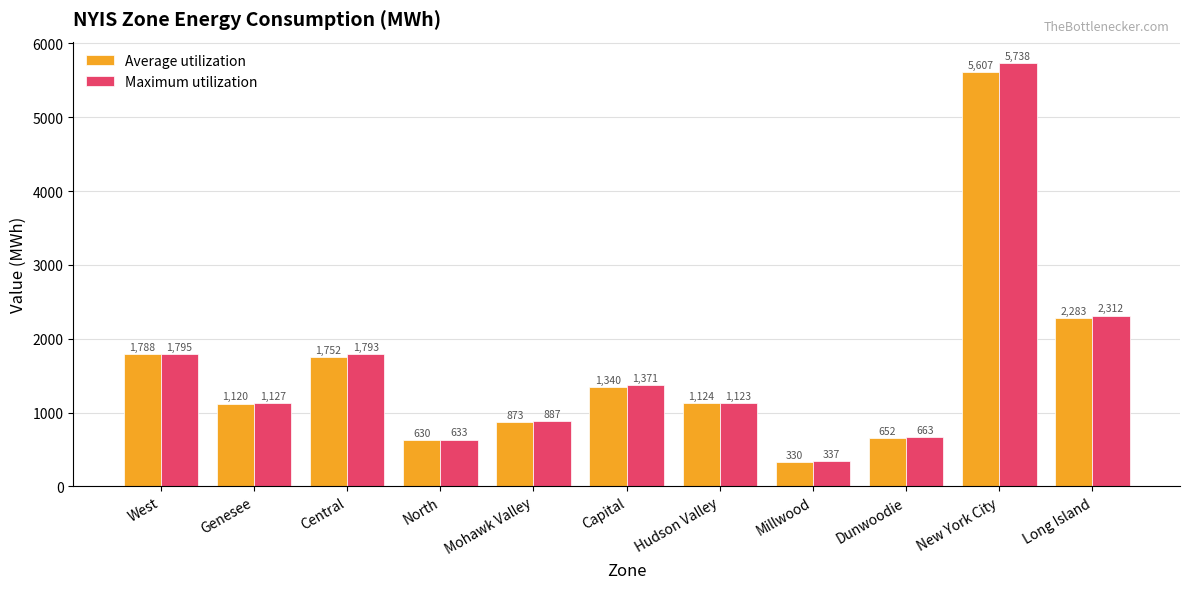

How many data points in Average utilization are less than 1124?

5